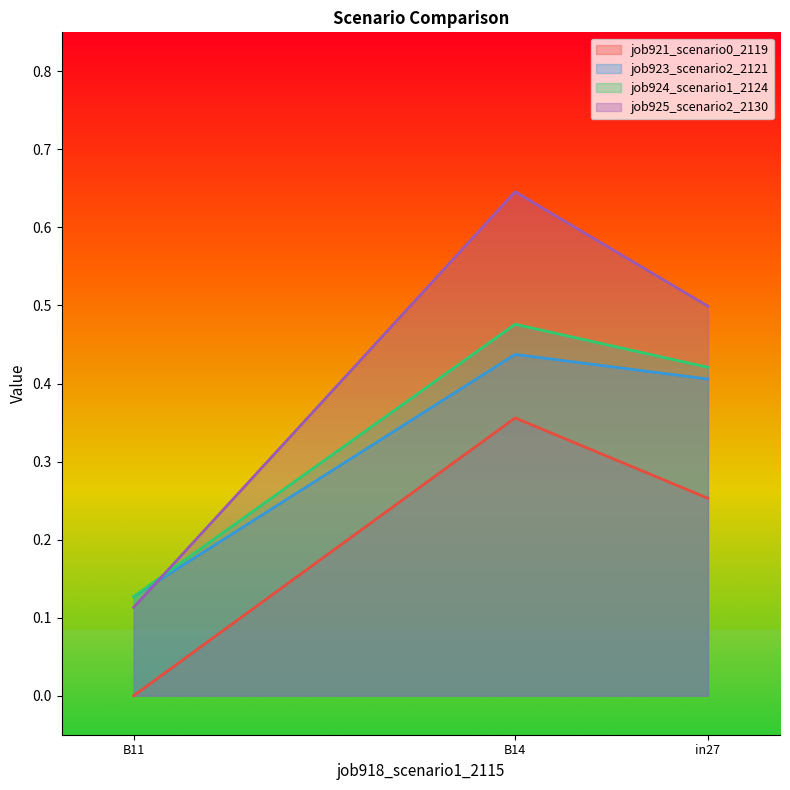

How many values in the job921_scenario0_2119 series exceed 0?

2